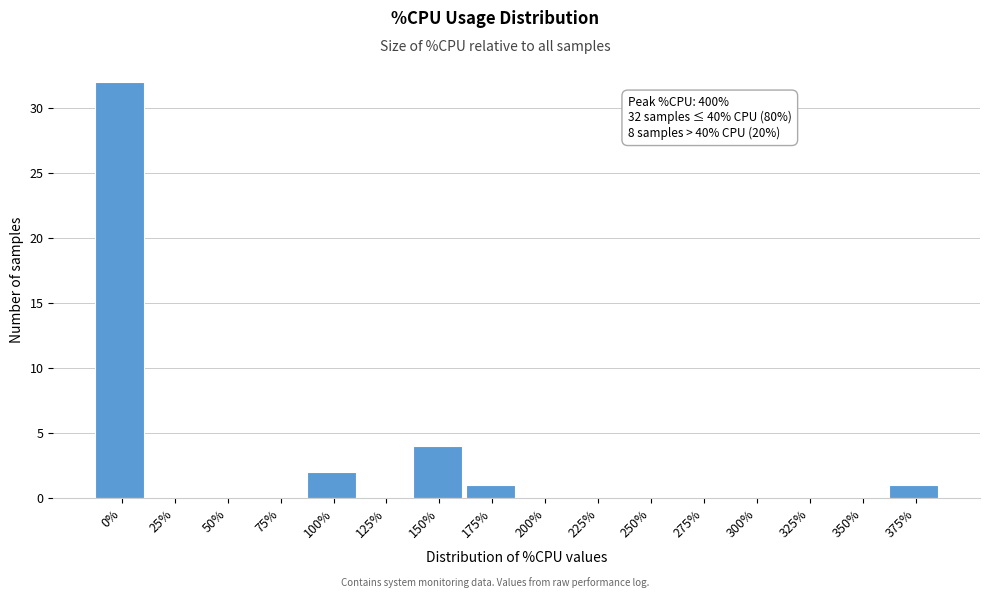

Reading left to right, list all the values displayed in this chart.

0%=32	25%=0	50%=0	75%=0	100%=2	125%=0	150%=4	175%=1	200%=0	225%=0	250%=0	275%=0	300%=0	325%=0	350%=0	375%=1